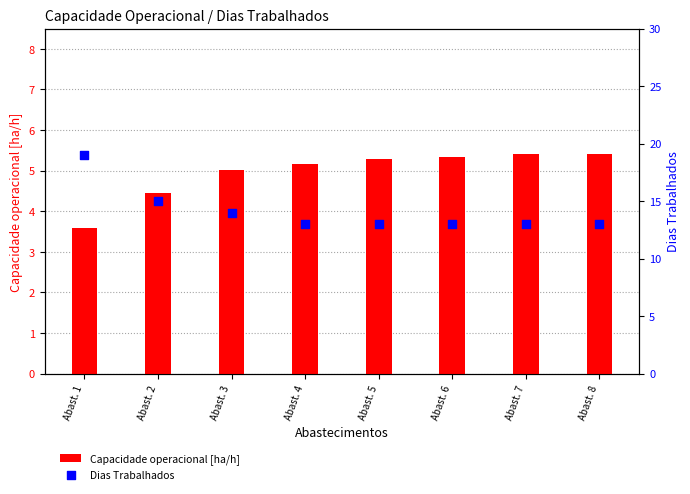

What is the total value across all series at Abast. 3?

19.0